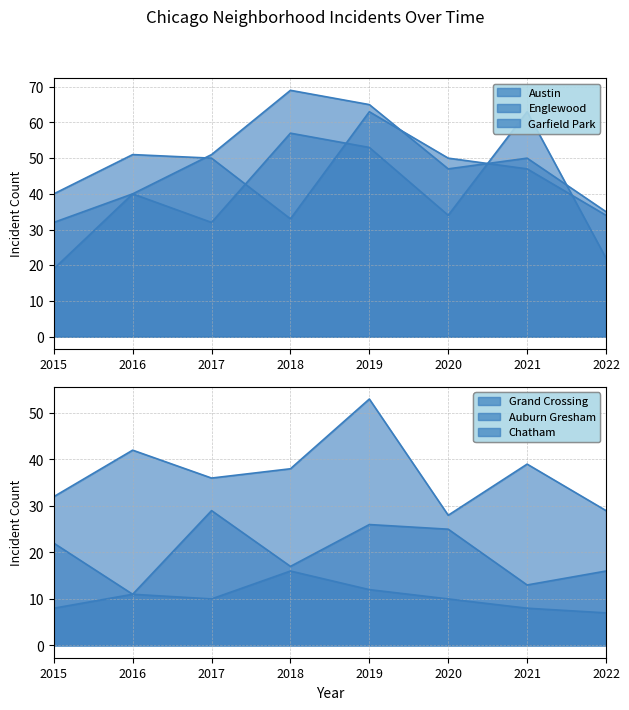

Is the value of Garfield Park - line at 2019 greater than the value of Auburn Gresham - line at 2020?

Yes